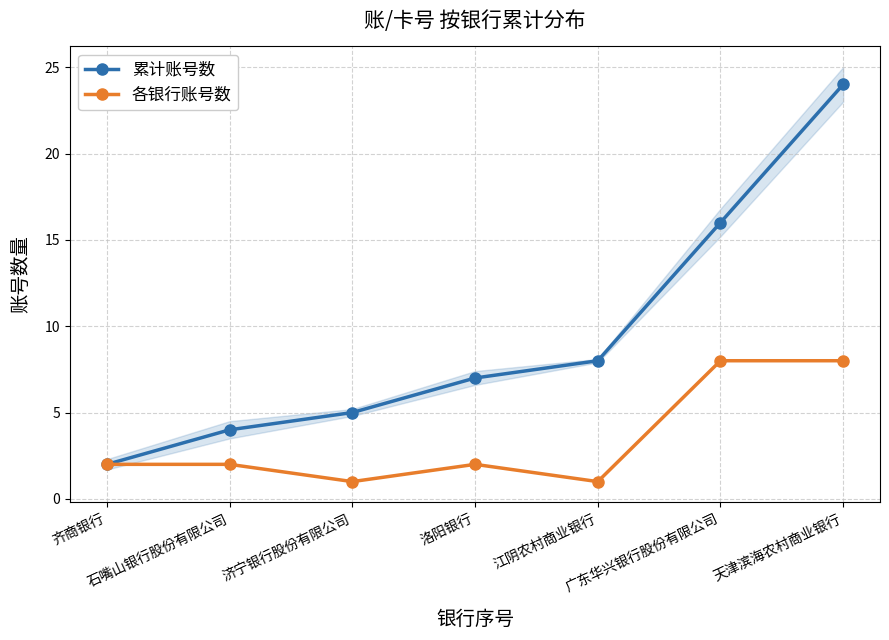

True or false: 各银行账号数 has more than 1 points higher than both neighbors.

False